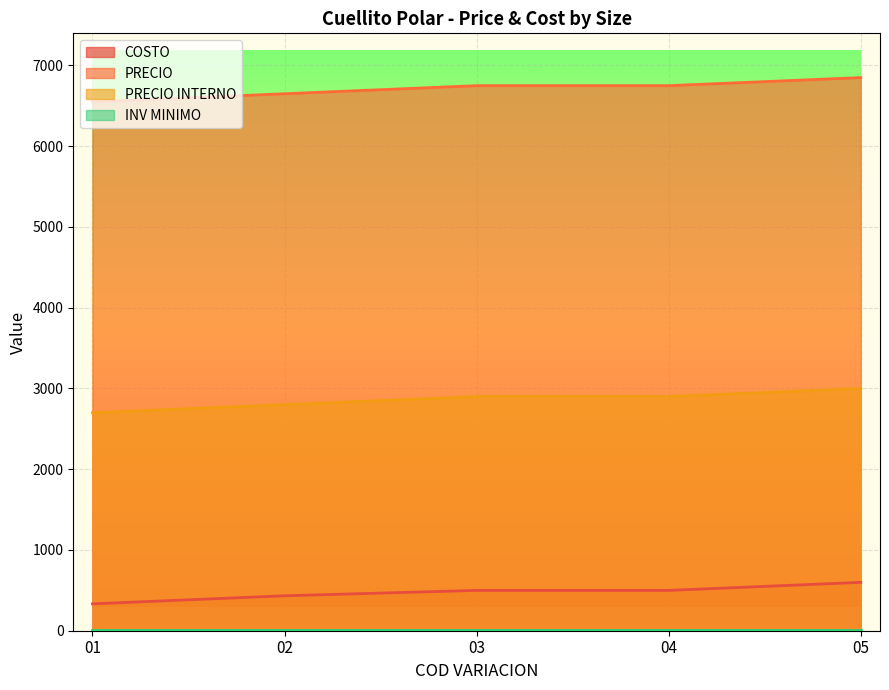

What is the difference between the highest and lowest values at 02?

6645.0